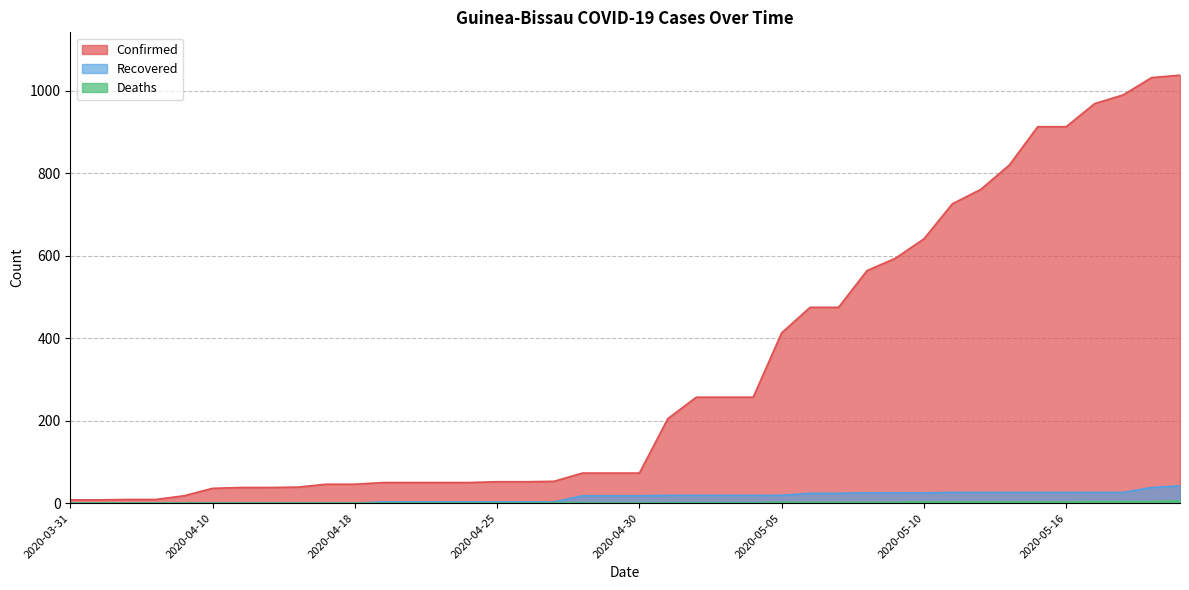

Which series has the largest total across all categories?

Confirmed